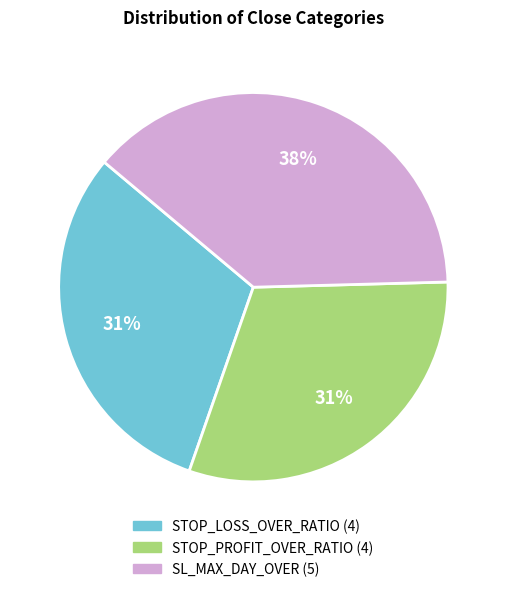

Between STOP_PROFIT_OVER_RATIO and SL_MAX_DAY_OVER, which is larger?

SL_MAX_DAY_OVER